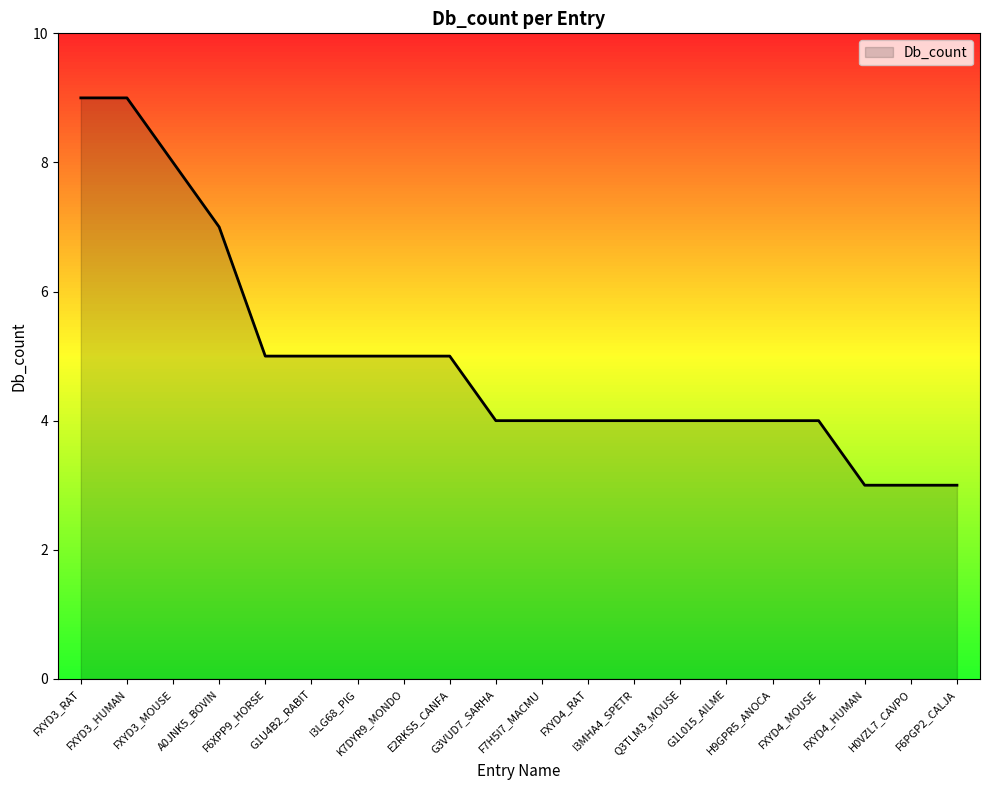

Read the value at F7H5I7_MACMU.

4